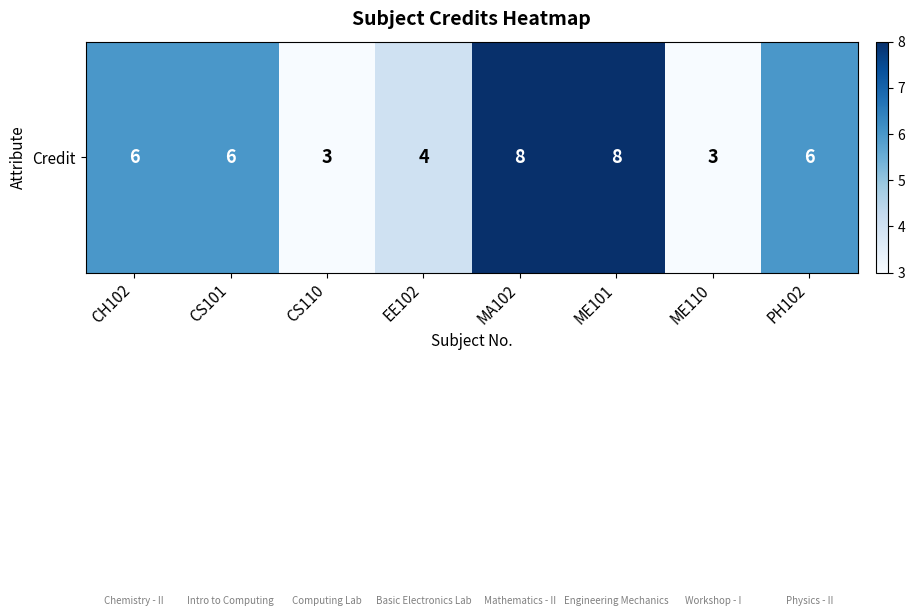

Reading left to right, list all the values displayed in this chart.

CH102=6	CS101=6	CS110=3	EE102=4	MA102=8	ME101=8	ME110=3	PH102=6